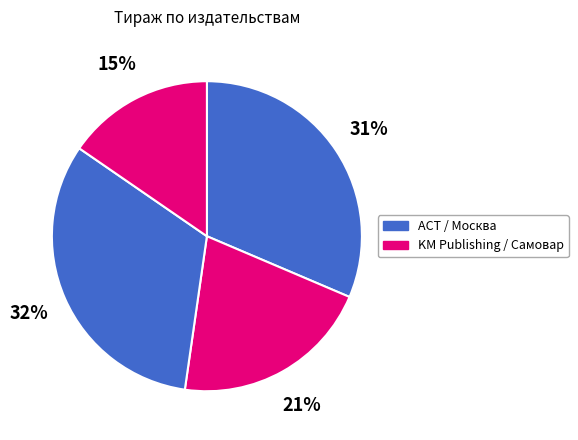

What is the largest slice in the pie chart?

Москва